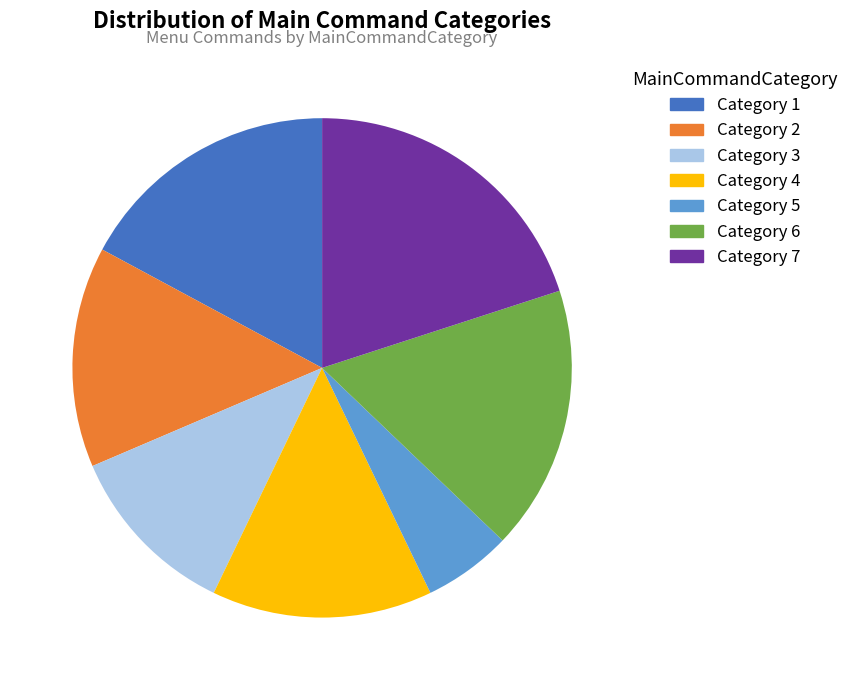

What is the largest slice in the pie chart?

Category 7